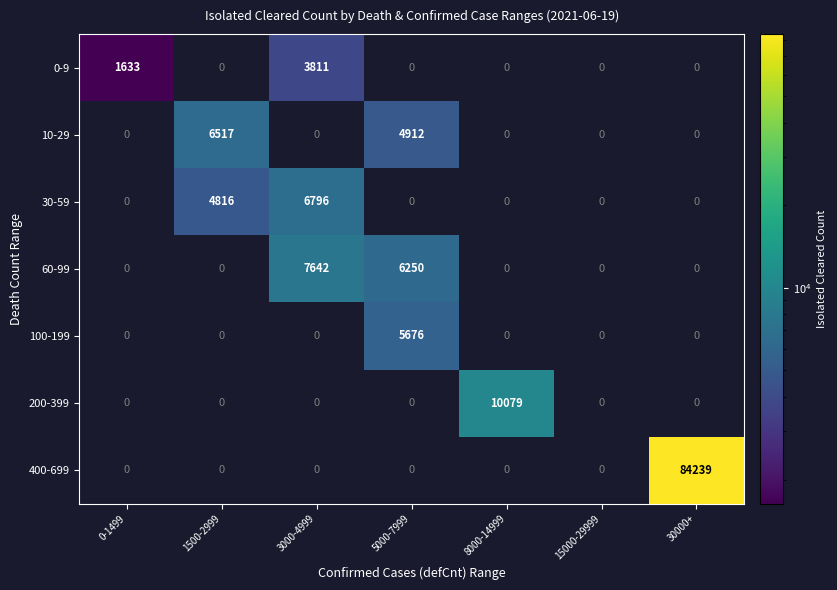

Between 0-1499 and 1500-2999, which series saw the biggest shift?

10-29